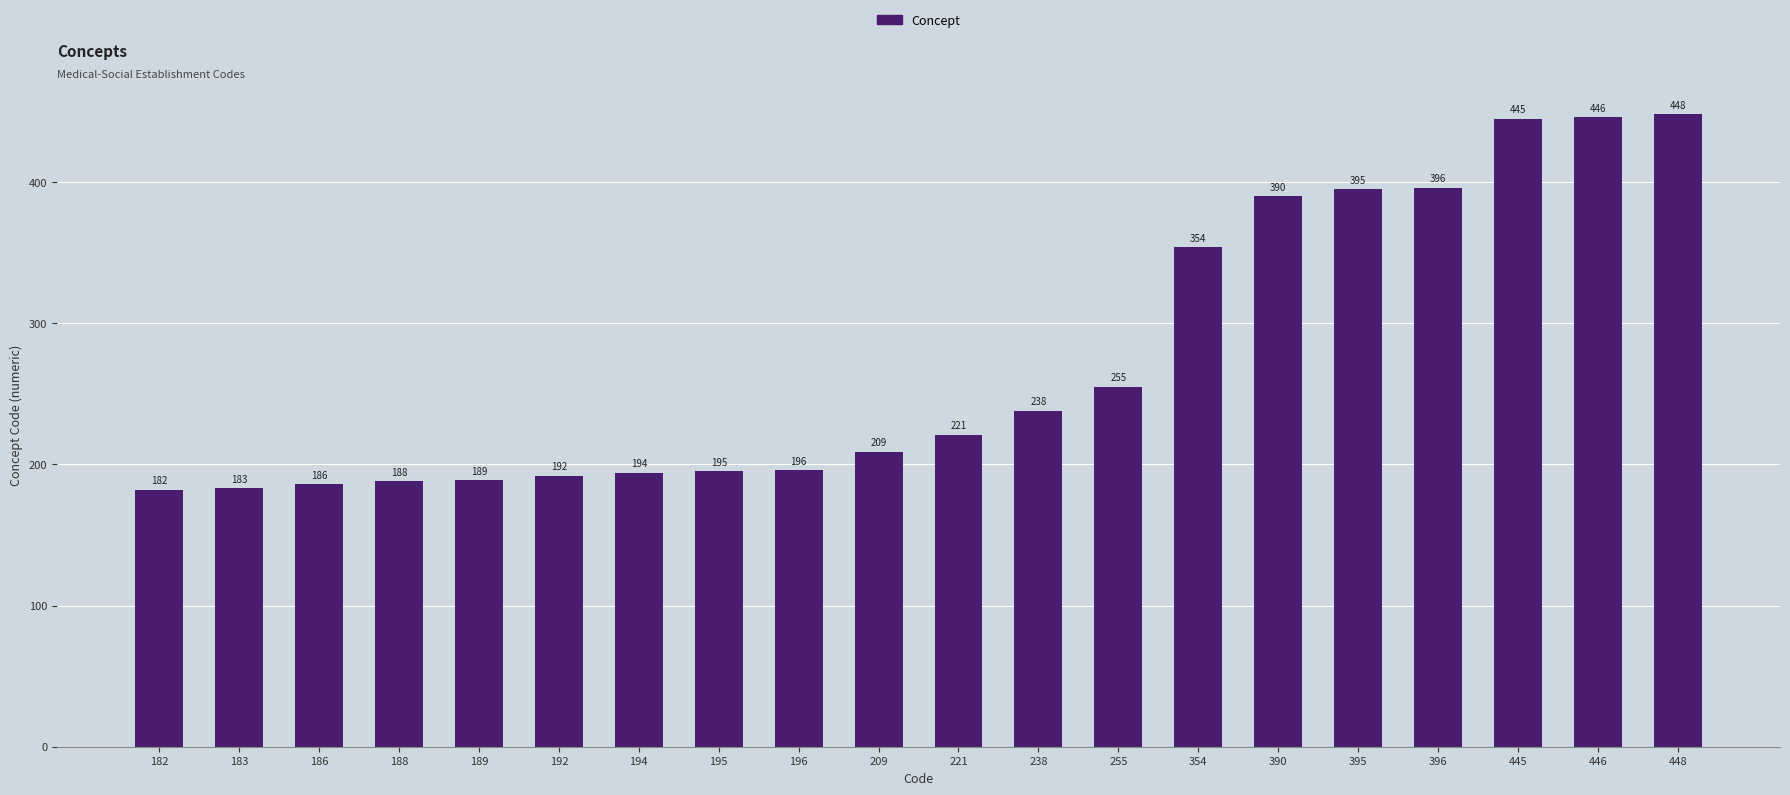

What is the change in value from 195 to 445?

+250